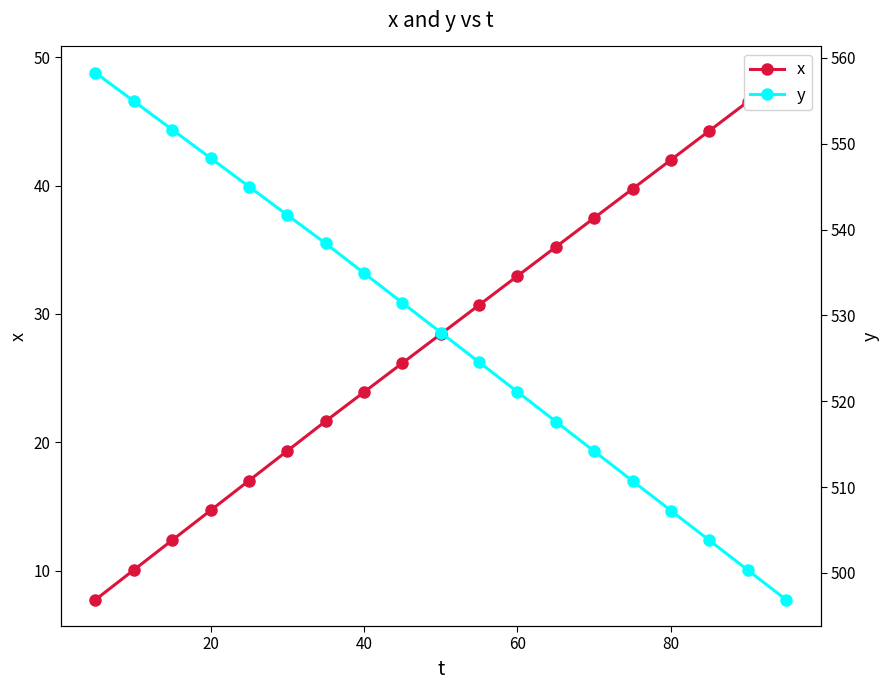

What is the difference between the maximum and minimum values in the x series?

41.0